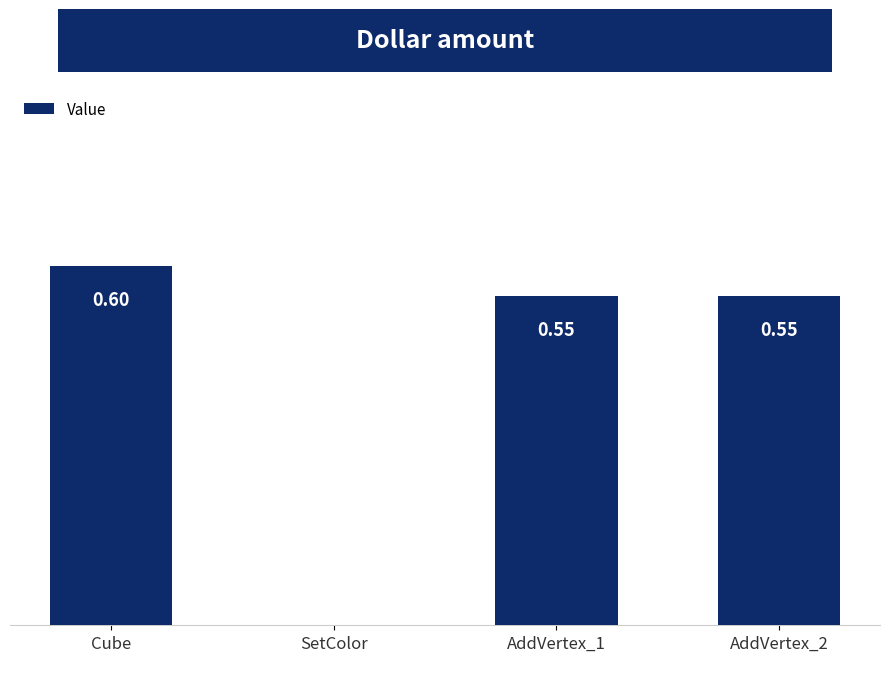

What is the maximum value shown in the chart?

0.6